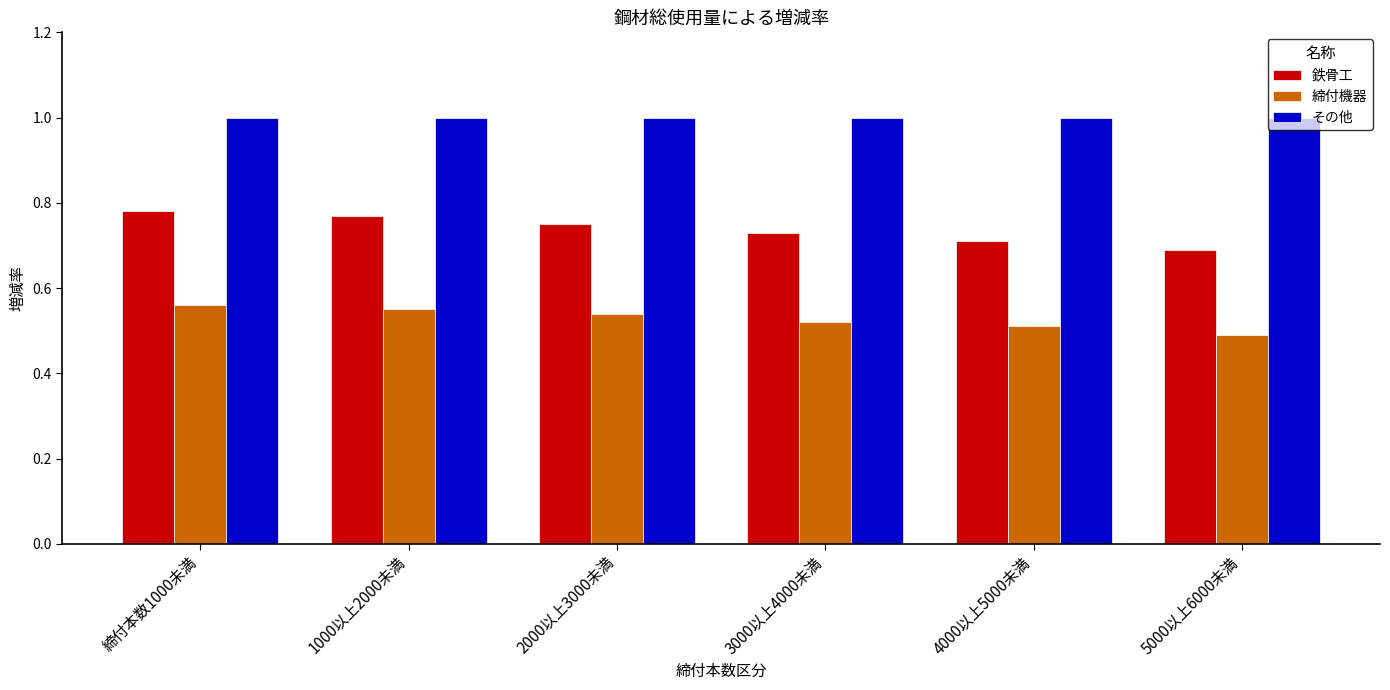

True or false: 鉄骨工 has a value of 0.7 at 5000以上6000未満.

True